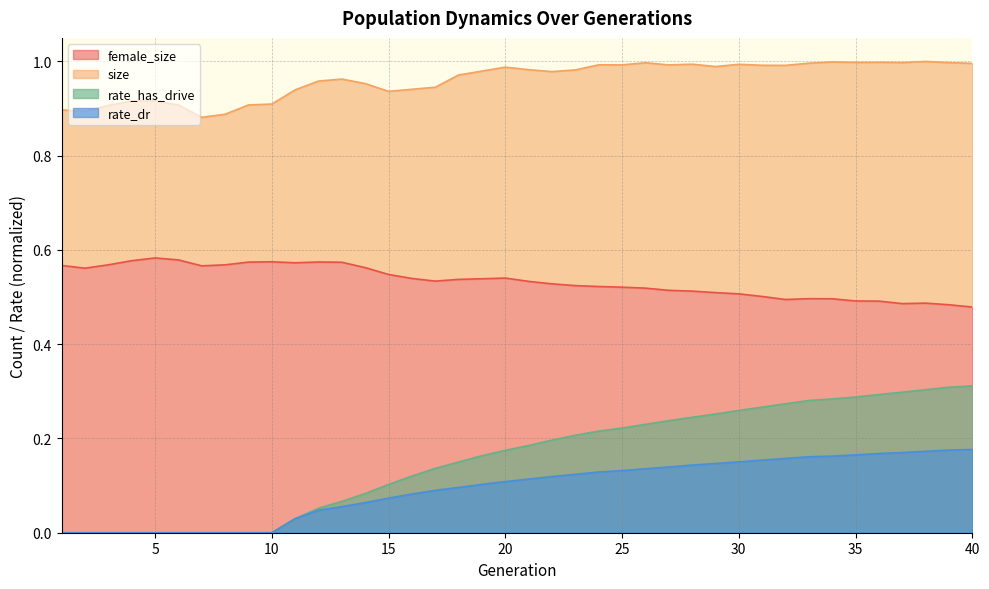

Rank the categories by rate_dr value from highest to lowest.

40, 39, 38, 37, 36, 35, 34, 33, 32, 31, 30, 29, 28, 27, 26, 25, 24, 23, 22, 21, 20, 19, 18, 17, 16, 15, 14, 13, 12, 11, 1, 2, 3, 4, 5, 6, 7, 8, 9, 10